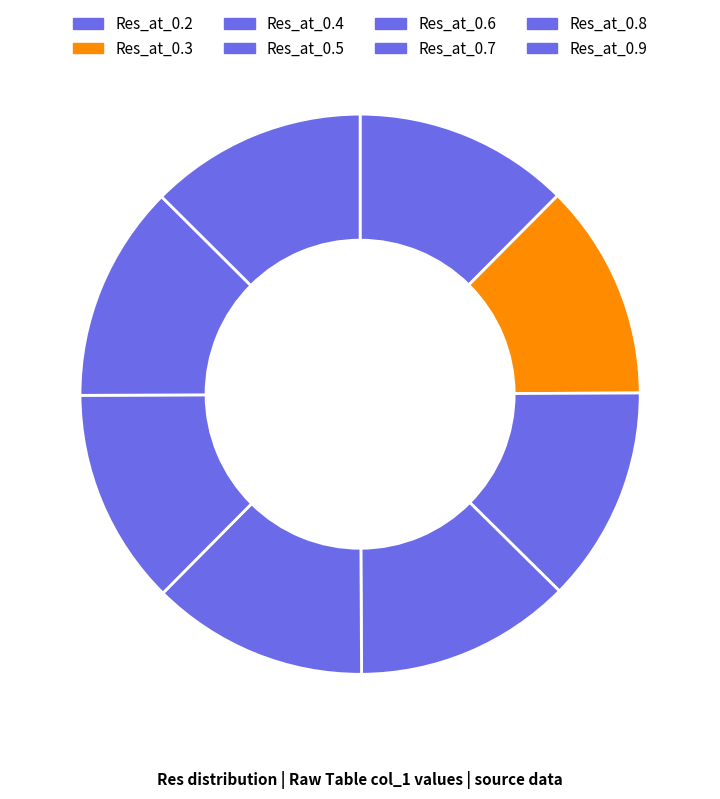

Count the number of slices in the pie.

8